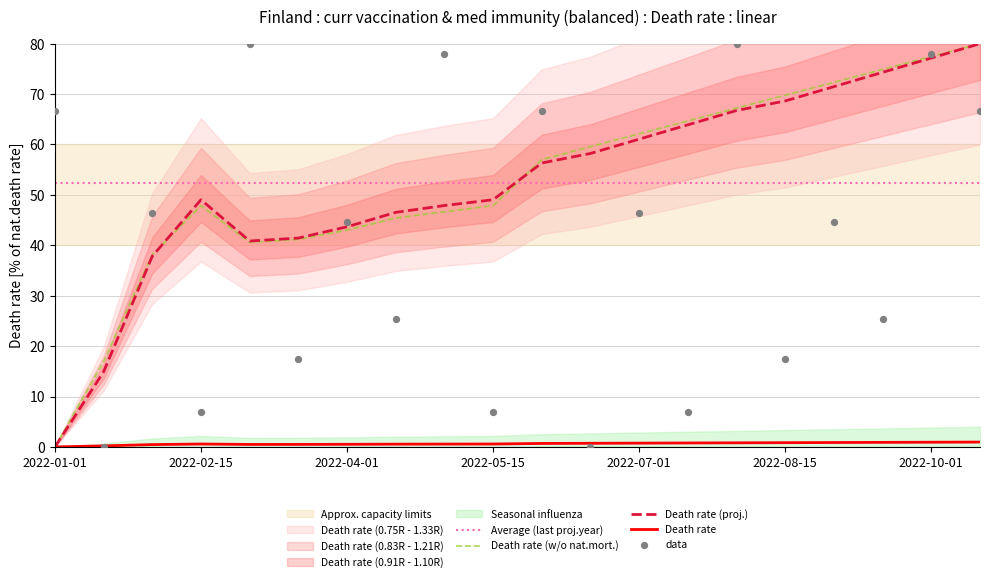

At which label does Death rate (w/o nat.mort.) reach its minimum?

2022-01-01